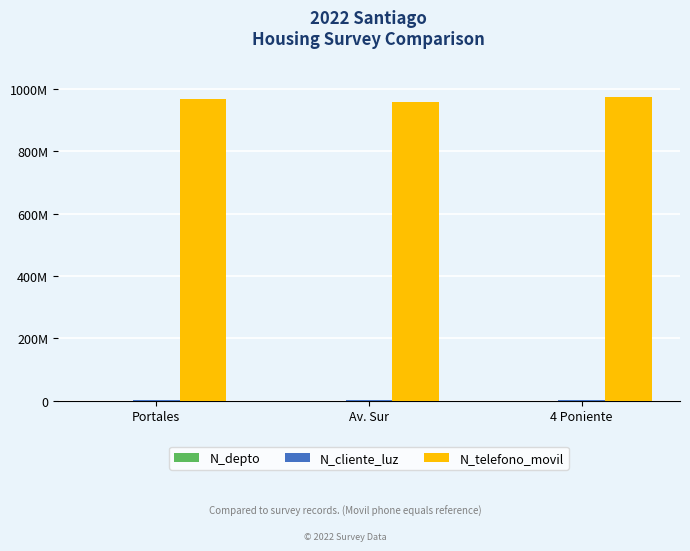

At which label does N_cliente_luz reach its minimum?

Portales